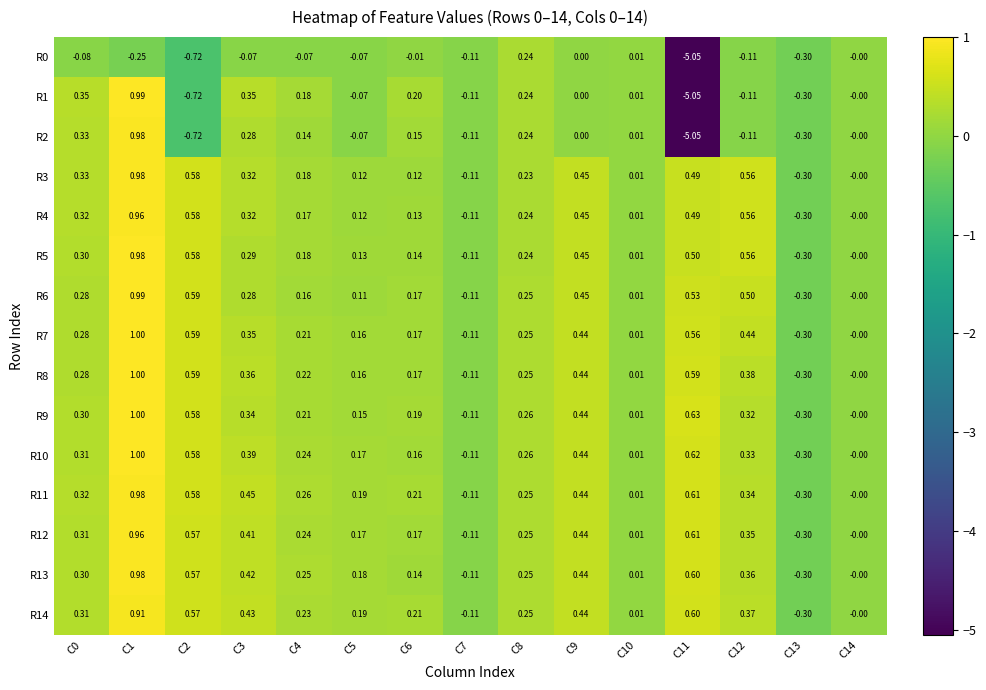

Is the value of R2 at C0 greater than the value of R5 at C10?

Yes